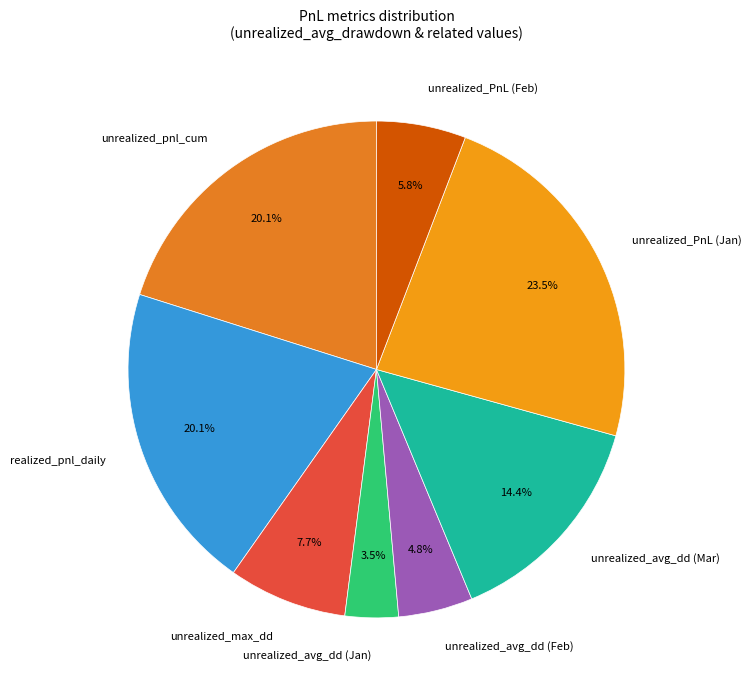

What percentage is NOT represented by unrealized_PnL (Feb)?

94.2%